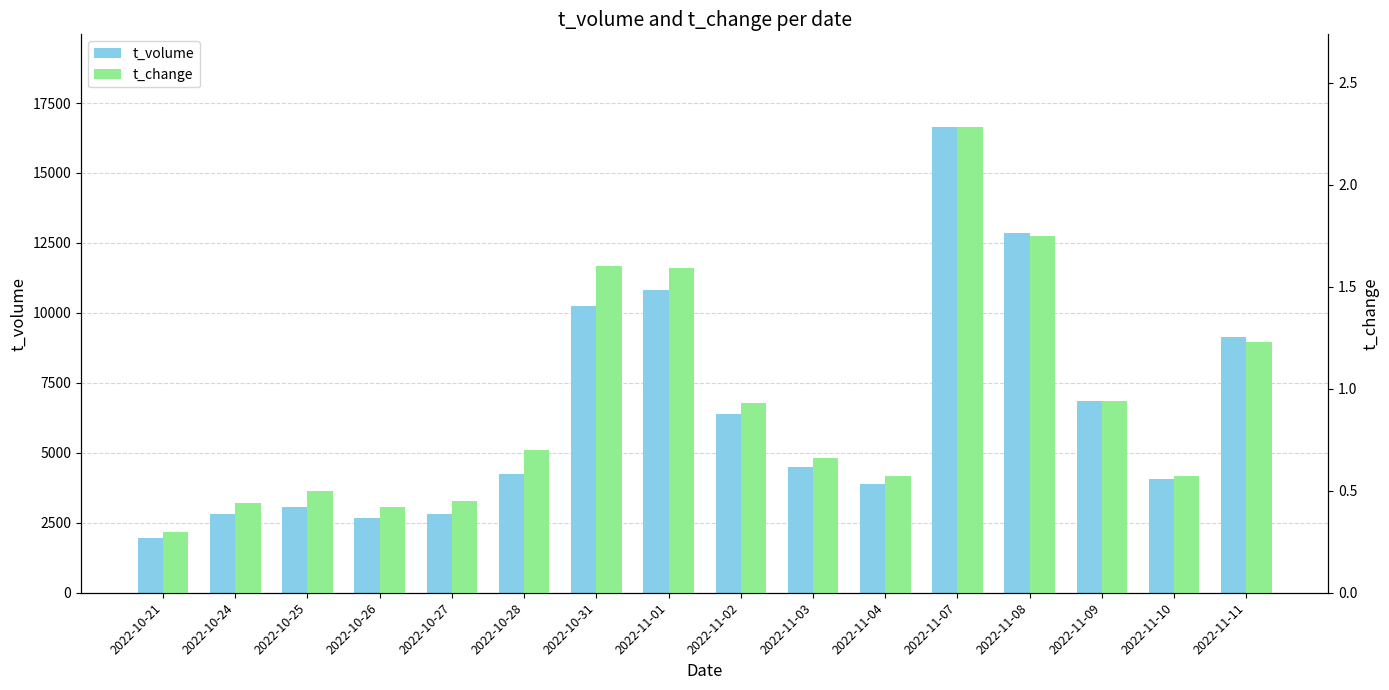

What is the maximum value shown in the chart?

16629.0